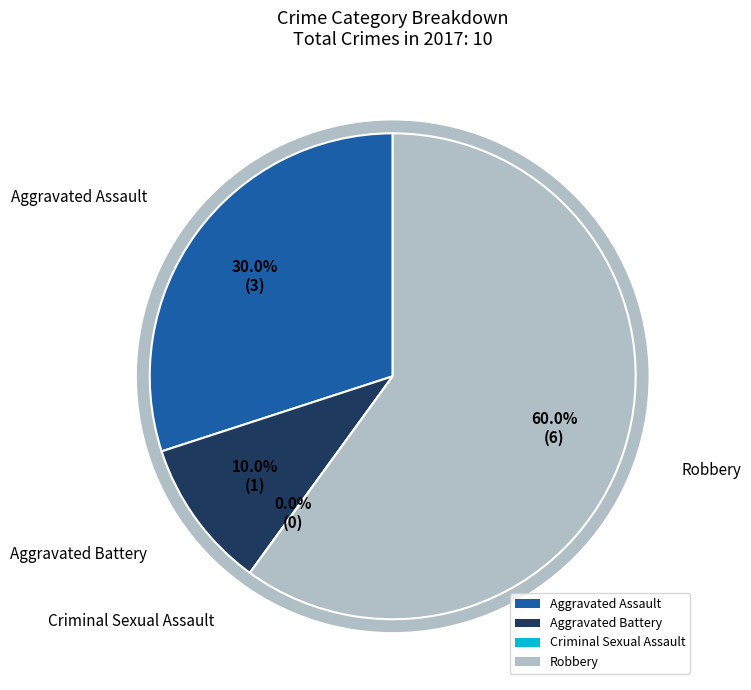

What is the total percentage of Aggravated Assault and Aggravated Battery?

40.0%